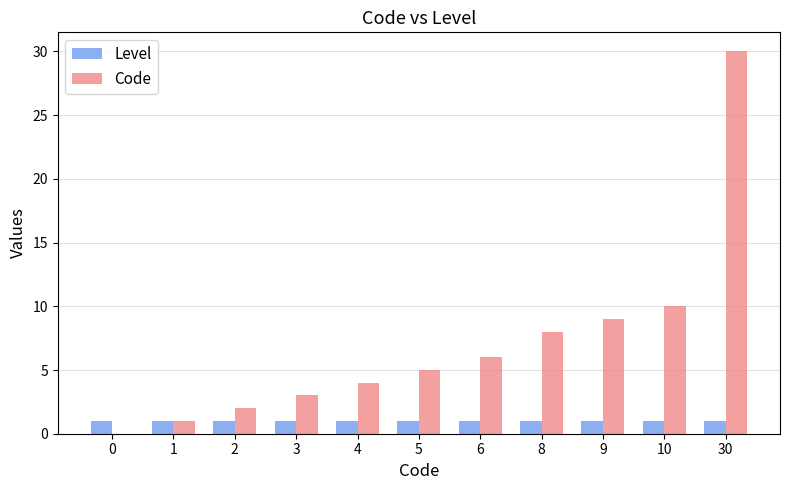

What are all the series names shown in the legend?

Level, Code